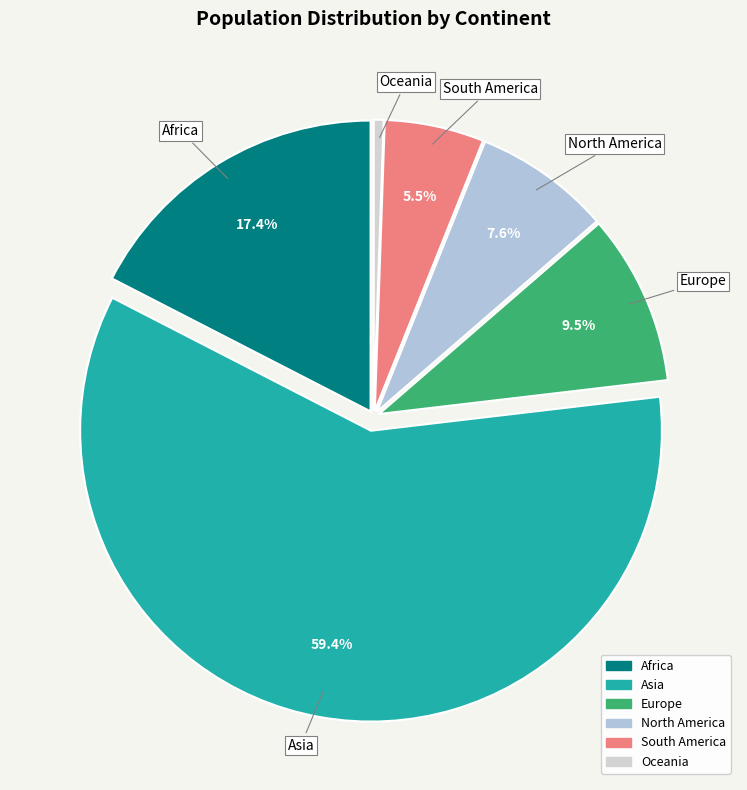

Rank the categories by value from lowest to highest.

Oceania, South America, North America, Europe, Africa, Asia